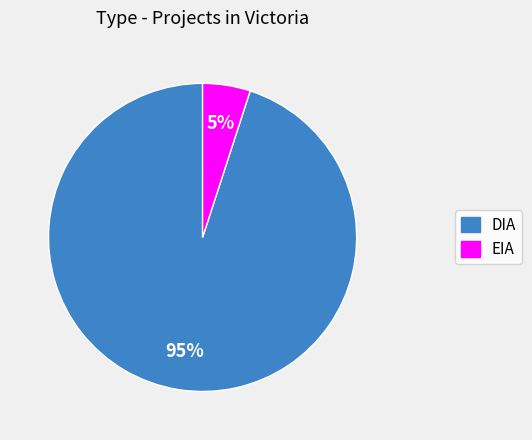

Is there a majority slice in this chart?

Yes